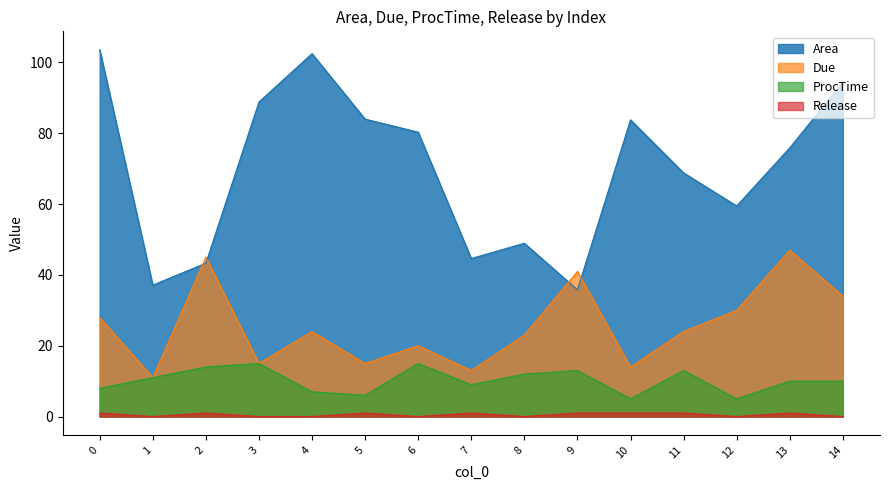

At how many categories does at least one series exceed 42?

13